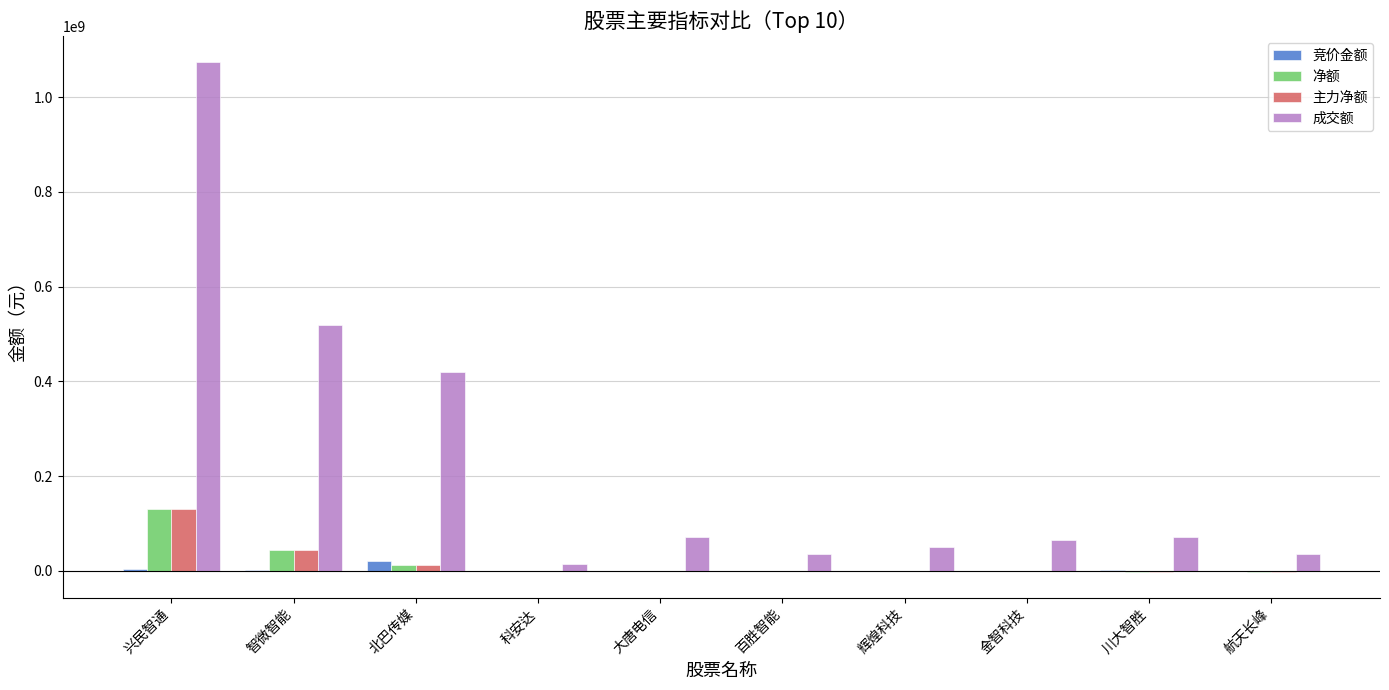

Which series changed the most between 北巴传媒 and 百胜智能?

成交额